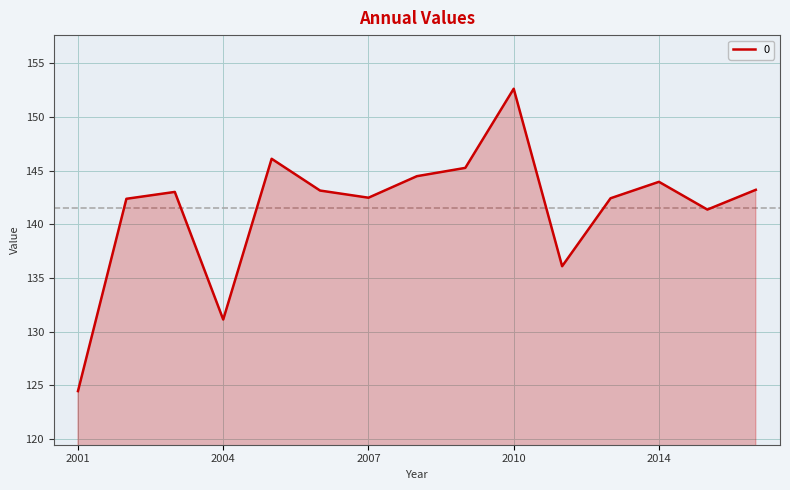

What is the average value?

141.5